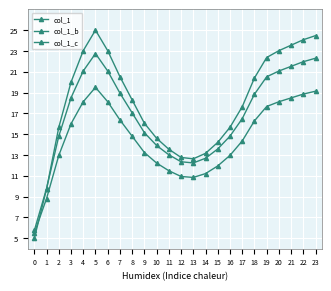

What is the difference between the maximum and minimum values in the col_1_b series?

17.0